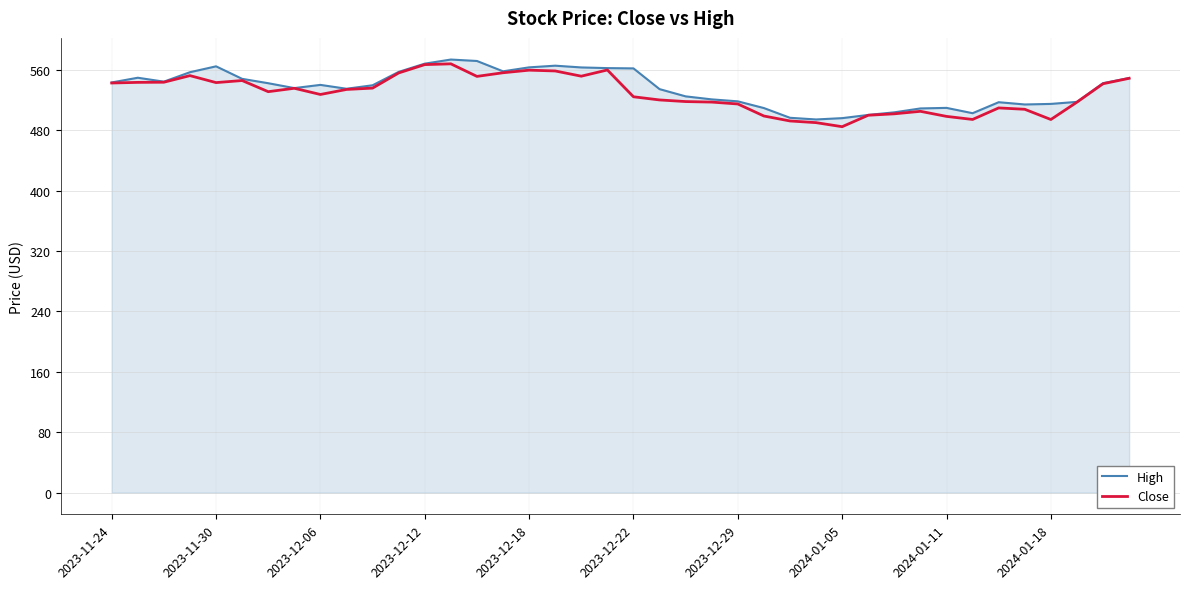

In High, how many points are higher than both neighbors (excluding endpoints)?

7